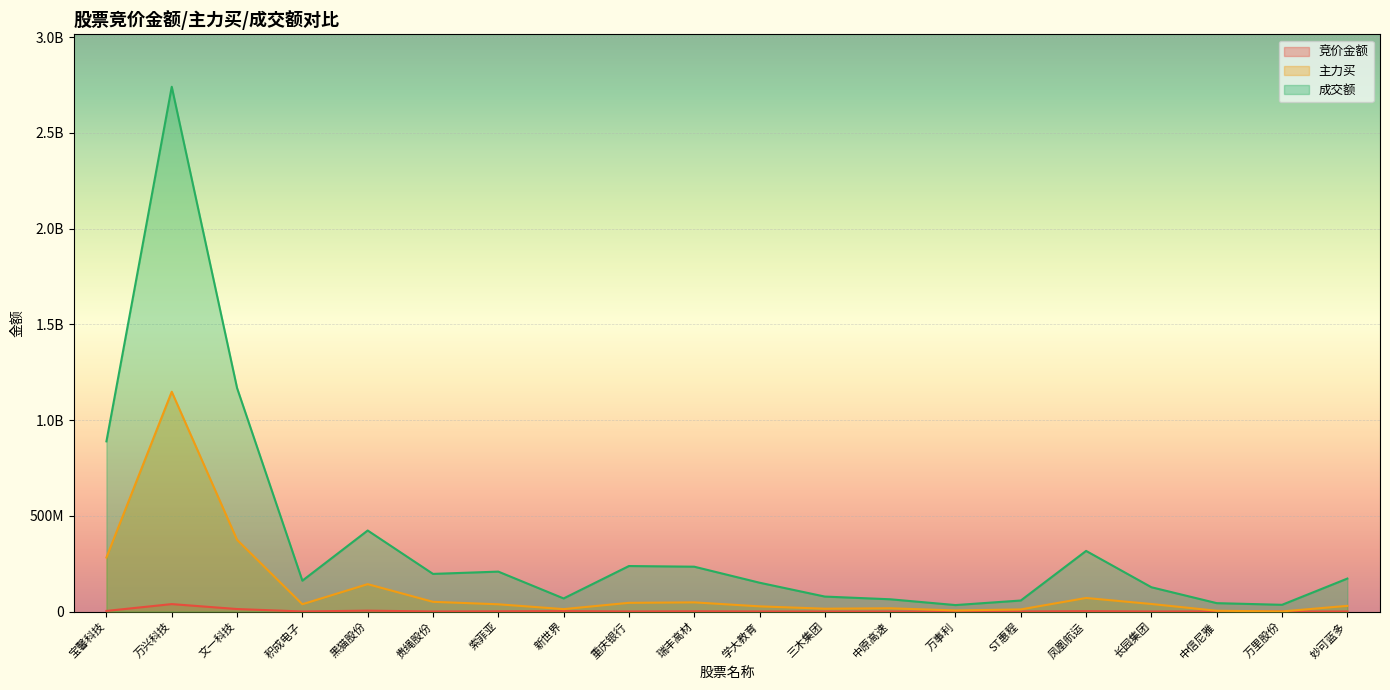

Where does the 竞价金额 series first go above 446736?

宝馨科技